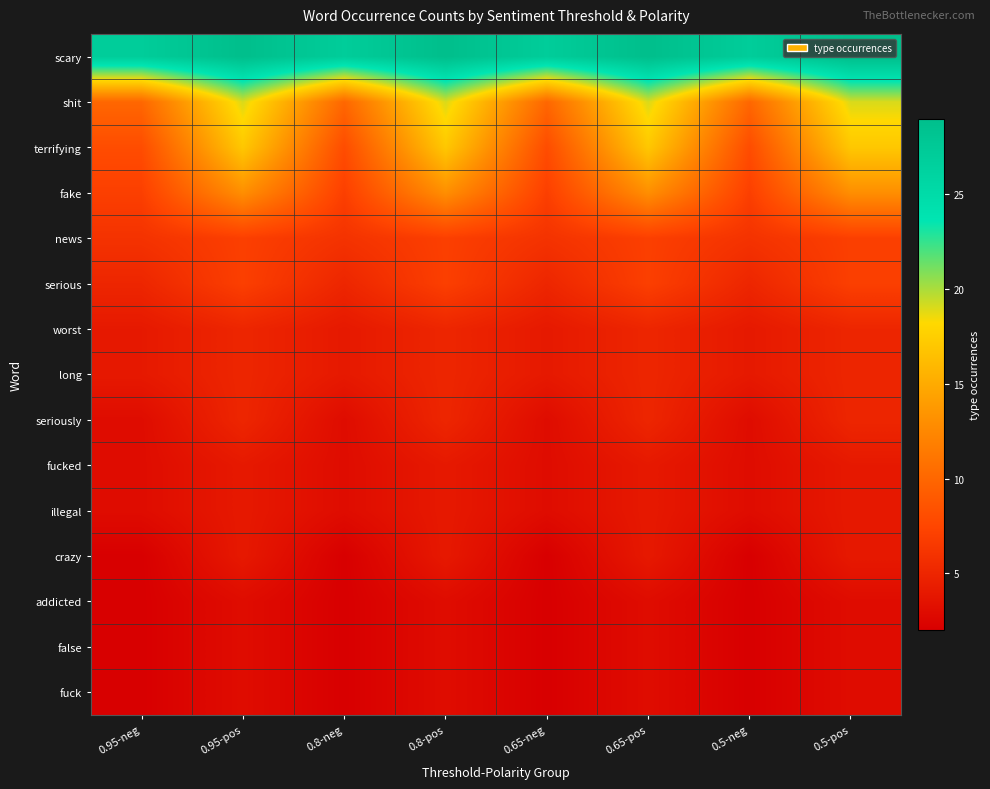

At which category does the chart reach its minimum across all series?

0.95-neg